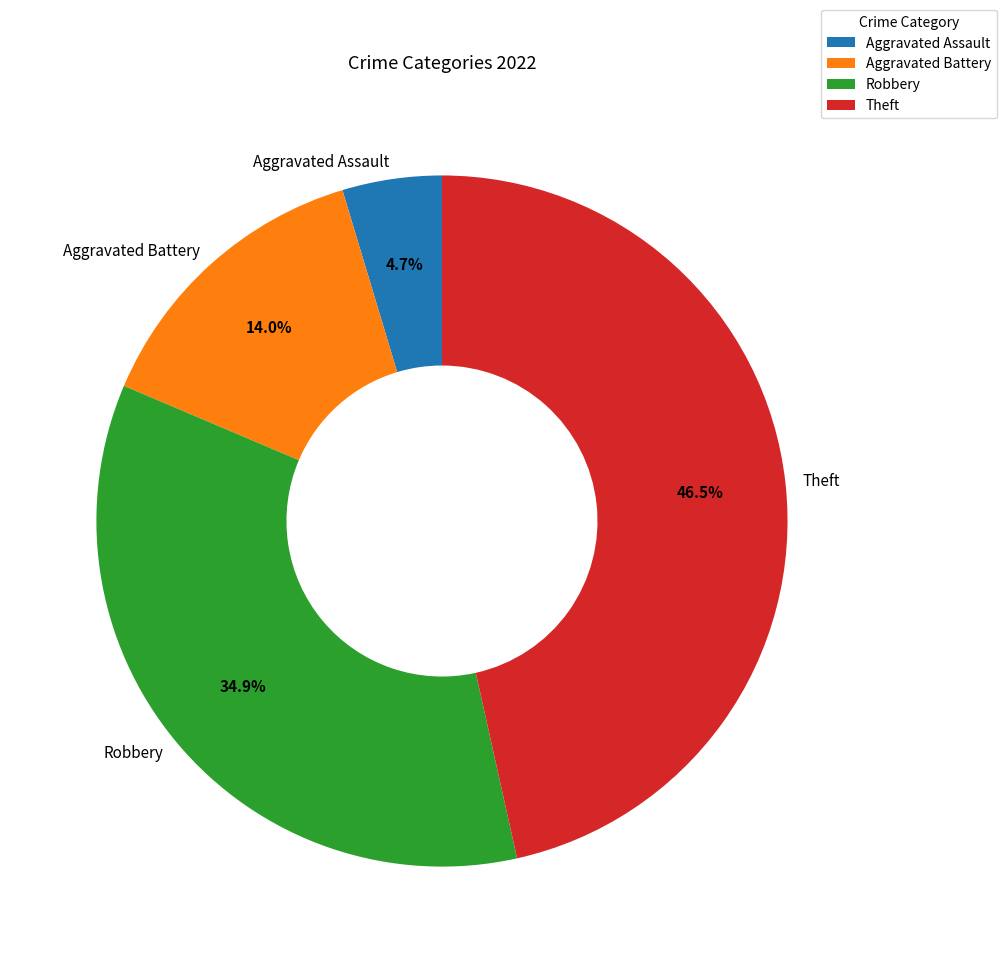

How much of the chart is everything except Robbery?

65.1%